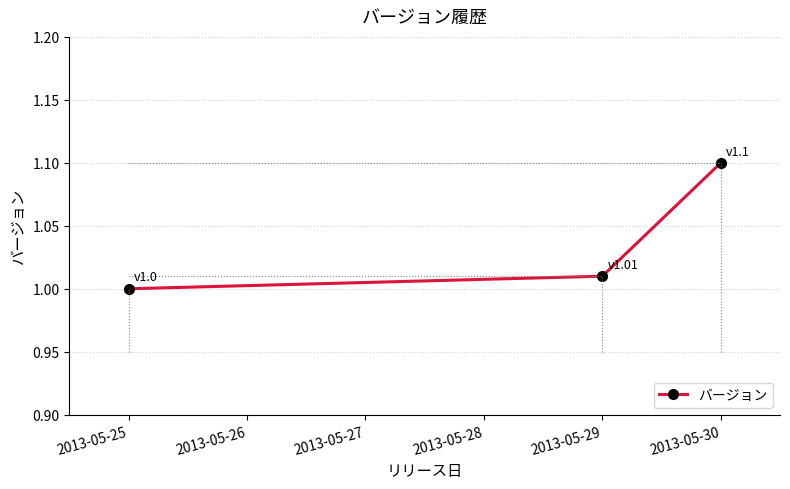

Where is the data nearest to the value 1?

2013-05-25